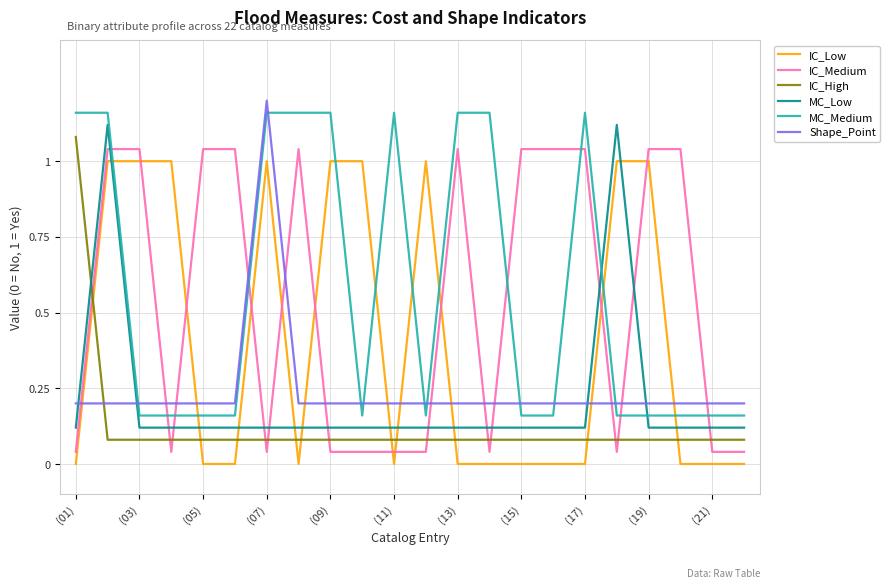

True or false: MC_Medium and MC_Low intersect in this chart.

True